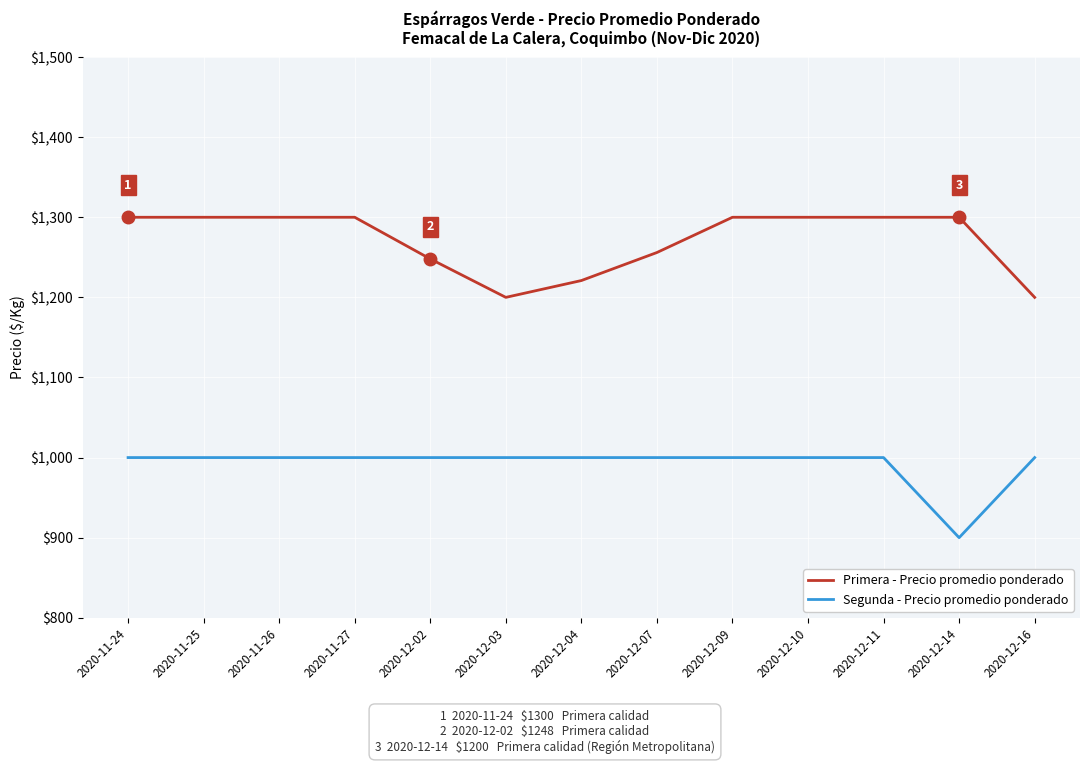

What is the maximum value shown in the chart?

1300